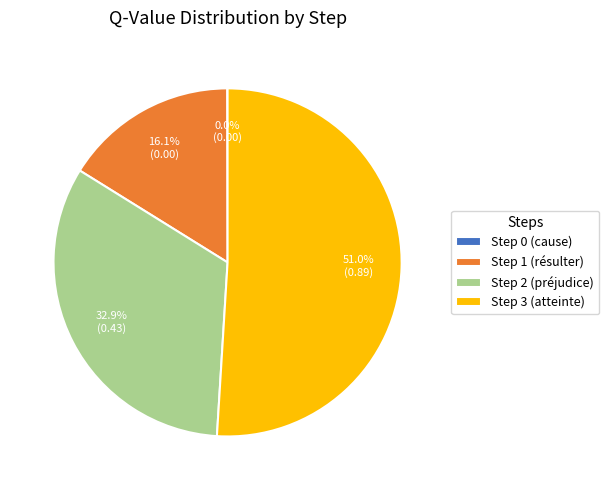

Which has a higher value, Step 3 (atteinte) or Step 1 (résulter)?

Step 3 (atteinte)